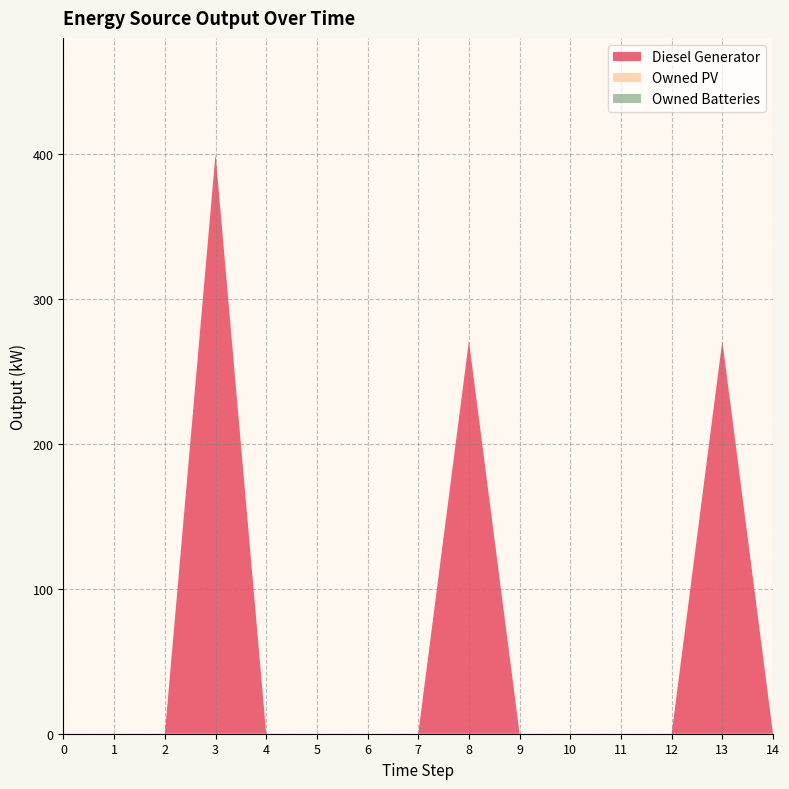

Reading left to right, extract all data points from this chart.

Diesel Generator: 0=0	1=0	2=0	3=400	4=0	5=0	6=0	7=0	8=271	9=0	10=0	11=0	12=0	13=271	14=0
Owned PV: 0=0	1=0	2=0	3=0	4=0	5=0	6=0	7=0	8=0	9=0	10=0	11=0	12=0	13=0	14=0
Owned Batteries: 0=0	1=0	2=0	3=0	4=0	5=0	6=0	7=0	8=0	9=0	10=0	11=0	12=0	13=0	14=0